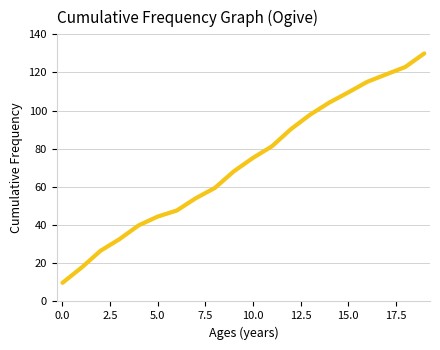

What is the difference between the maximum and minimum values?

120.2